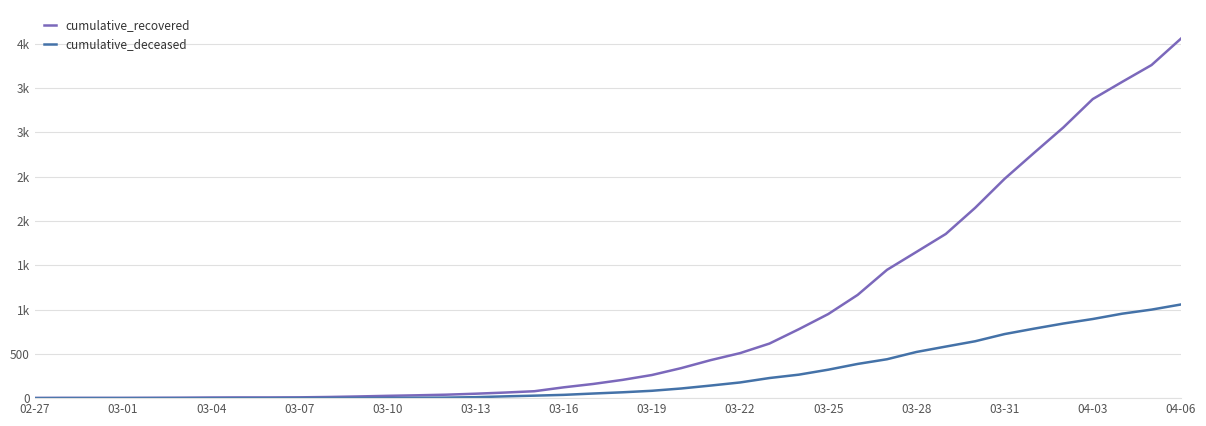

Reading right to left, transcribe all the data shown in this chart.

cumulative_recovered: 4057	3759	3569	3375	3055	2767	2475	2148	1853	1650	1448	1165	949	778	616	508	429	339	261	206	160	122	78	63	50	39	32	26	19	13	9	8	8	7	5	4	3	3	3	2
cumulative_deceased: 1057	999	953	893	842	784	723	642	582	521	439	386	321	265	227	177	142	109	83	66	52	37	28	20	11	6	4	2	2	2	1	0	0	0	0	0	0	0	0	0